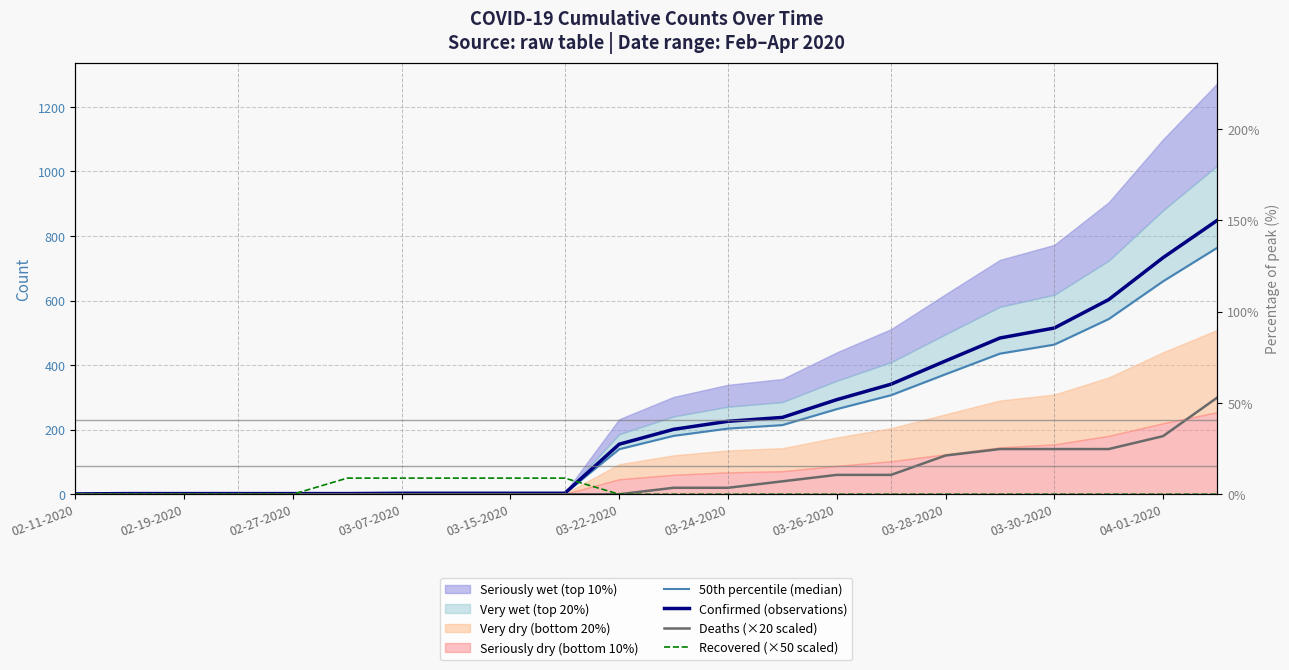

At which label does Confirmed (observations) reach its minimum?

02-11-2020